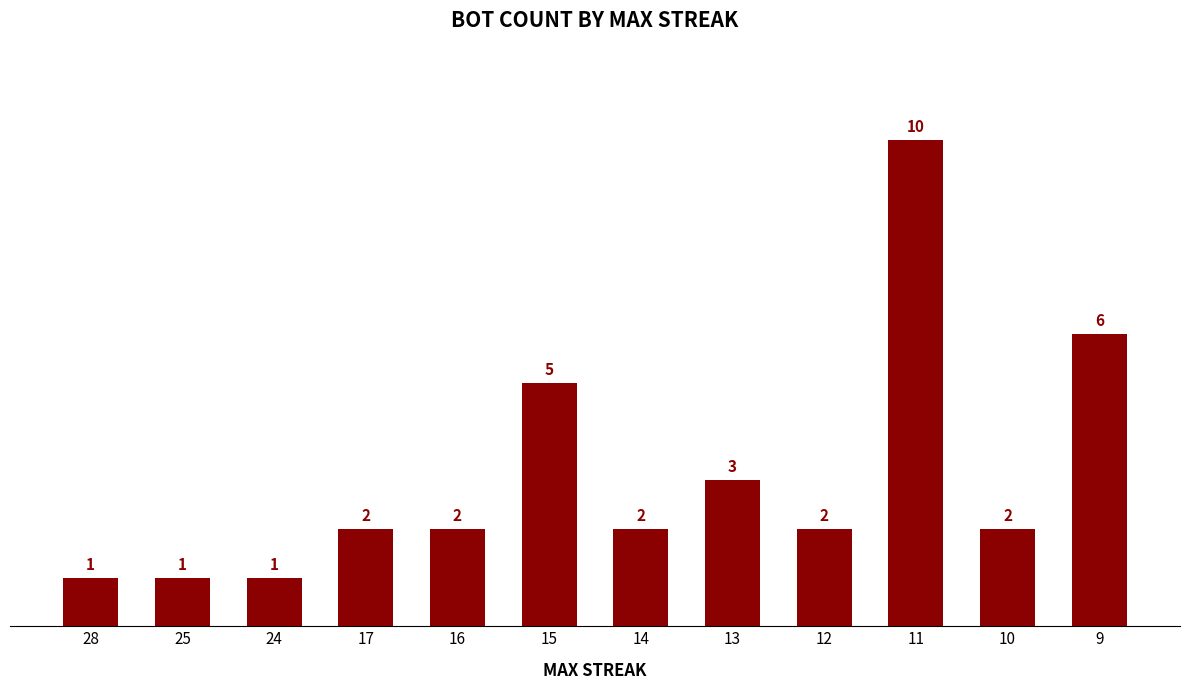

How many bars are there in total?

12